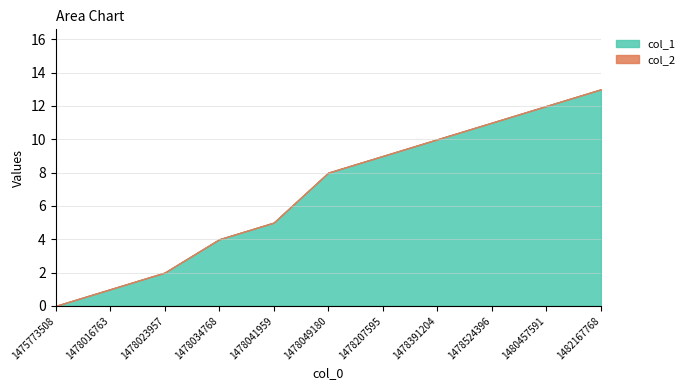

True or false: col_1 has a value of 0 at 1478016763.

False